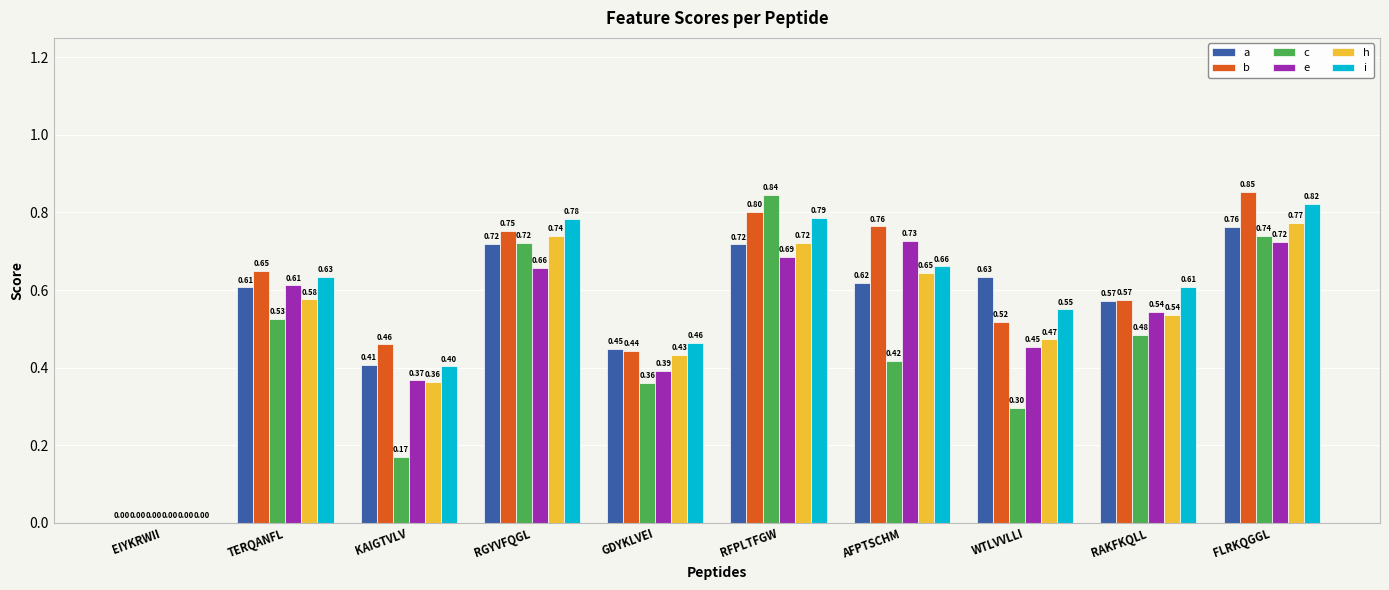

Which series changed the most between EIYKRWII and RGYVFQGL?

i